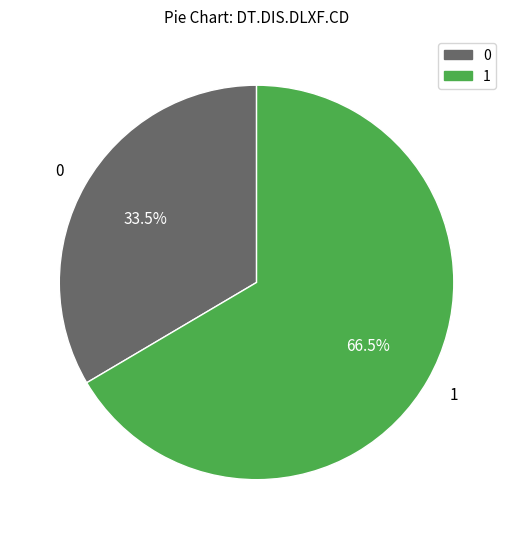

Approximately how many times larger is the value at 1 compared to 0?

2.0